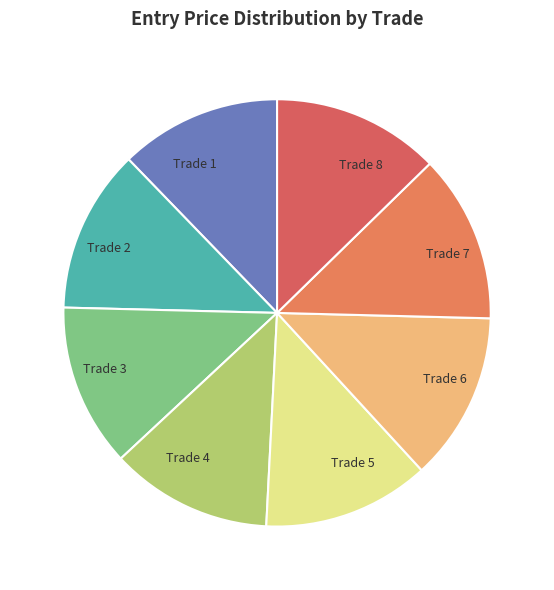

Is the sum of Trade 4 and Trade 1 greater than half?

No